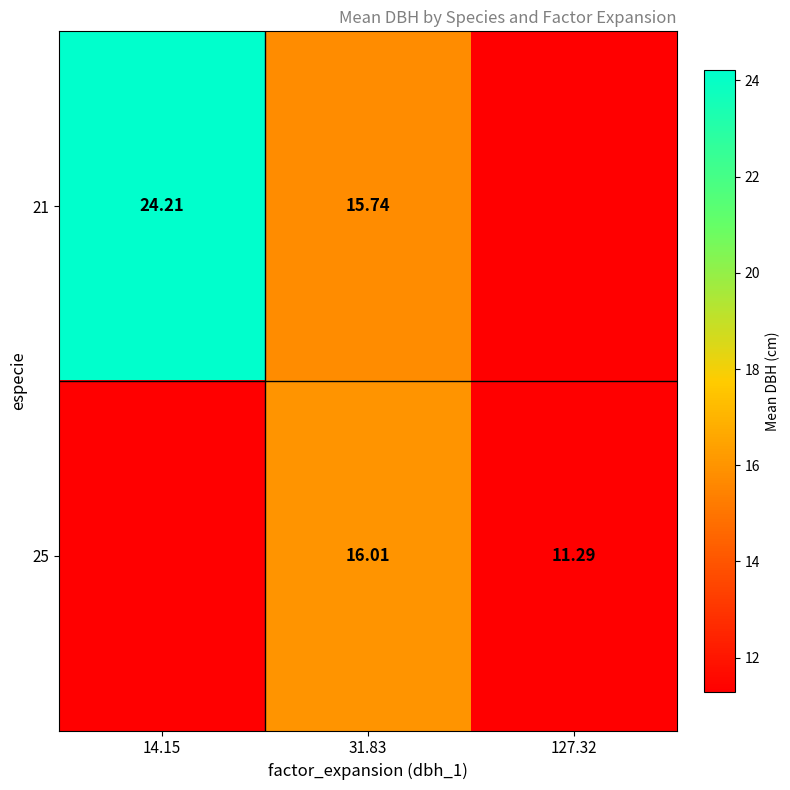

Is the value of 21 at 31.83 greater than the value of 25 at 31.83?

No